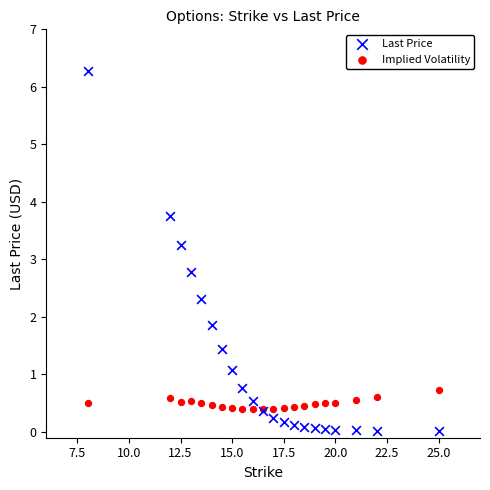

Which series reaches the maximum Y coordinate?

Last Price